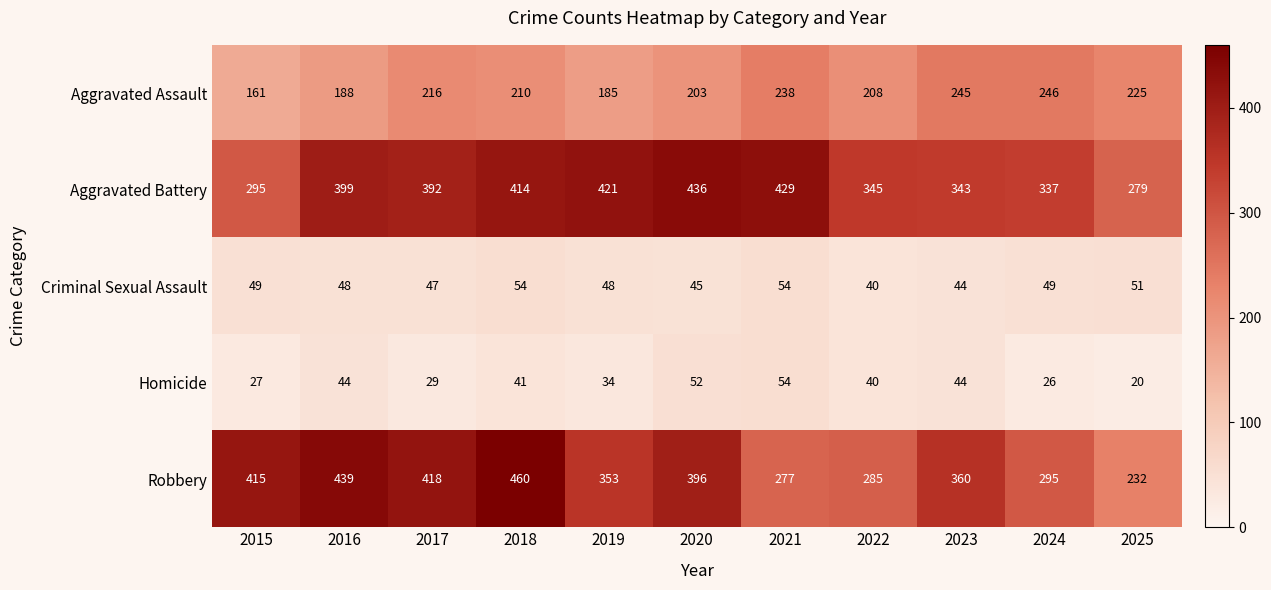

Which category has the highest value across all series?

2018